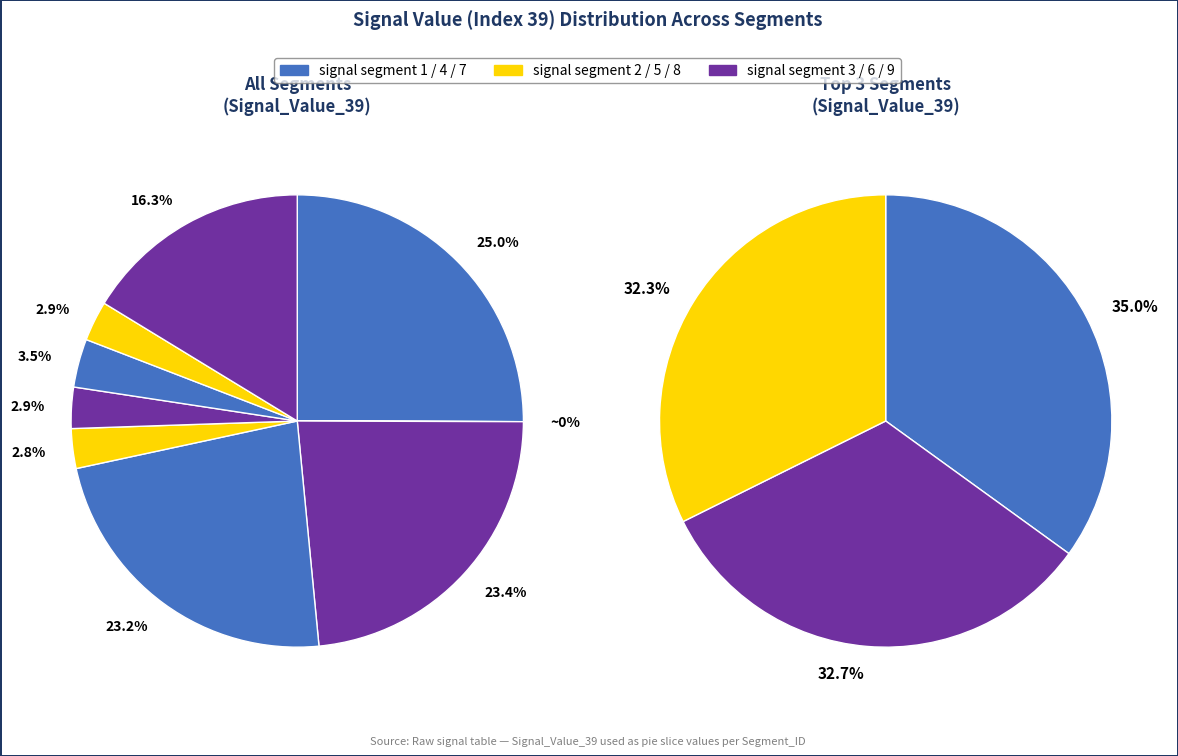

What percentage is the signal segment 3 slice, to the nearest percent?

23%